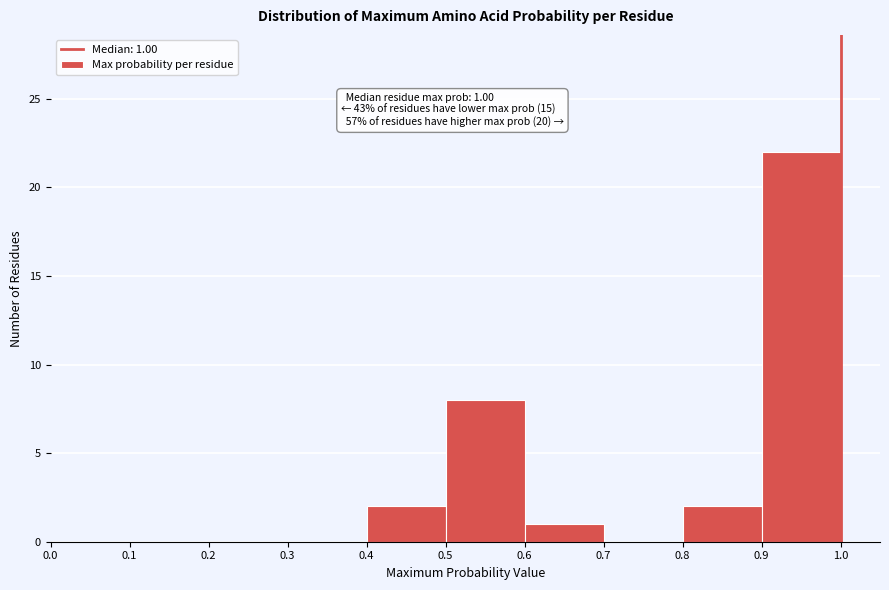

Which range on the x-axis has the tallest bar?

0.9 to 1.0